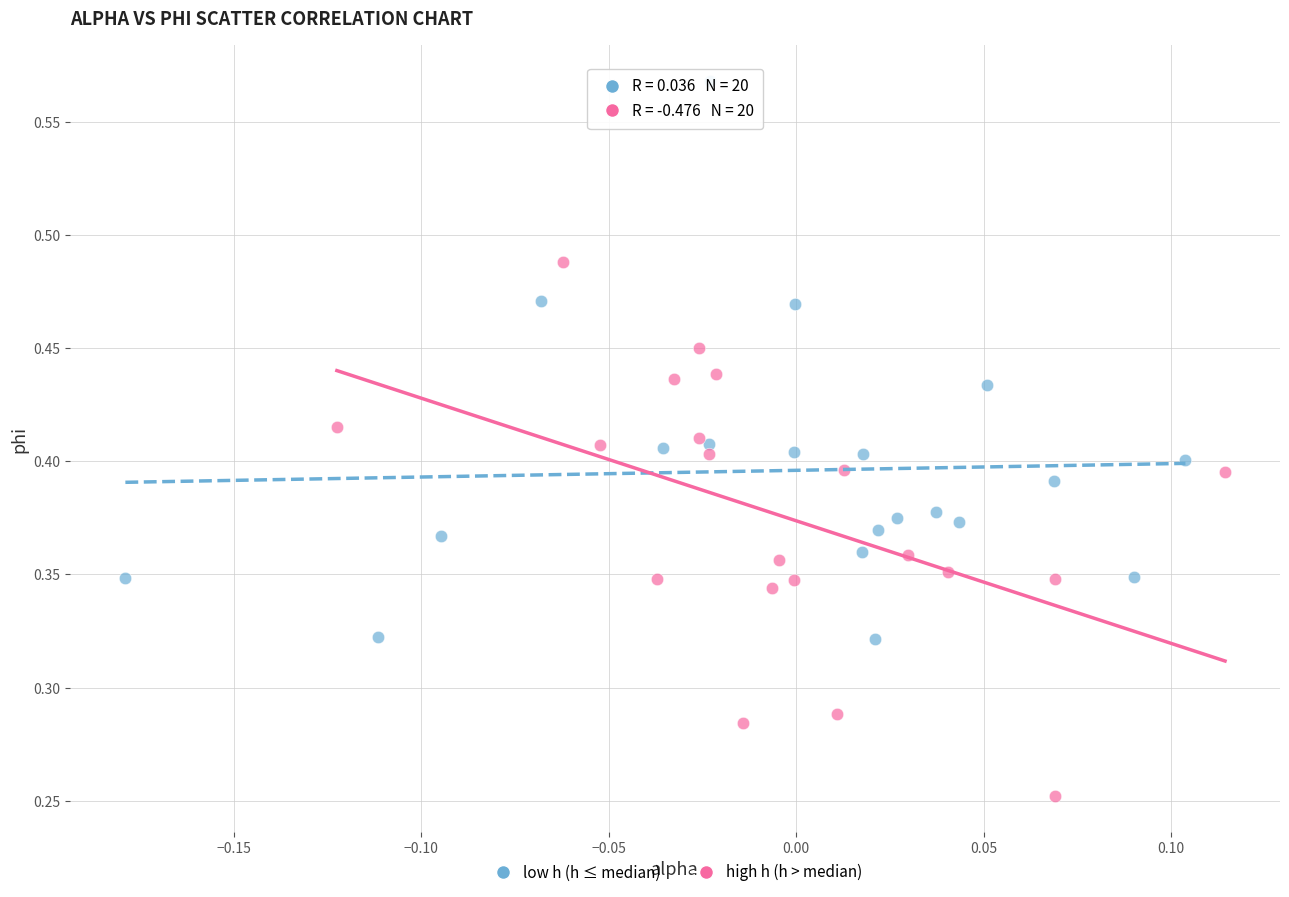

Which series reaches the maximum Y coordinate?

low h (h ≤ median)